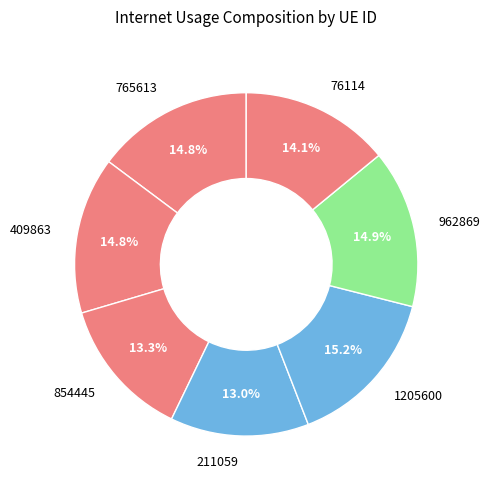

Is the sum of 765613 and 211059 greater than half?

No